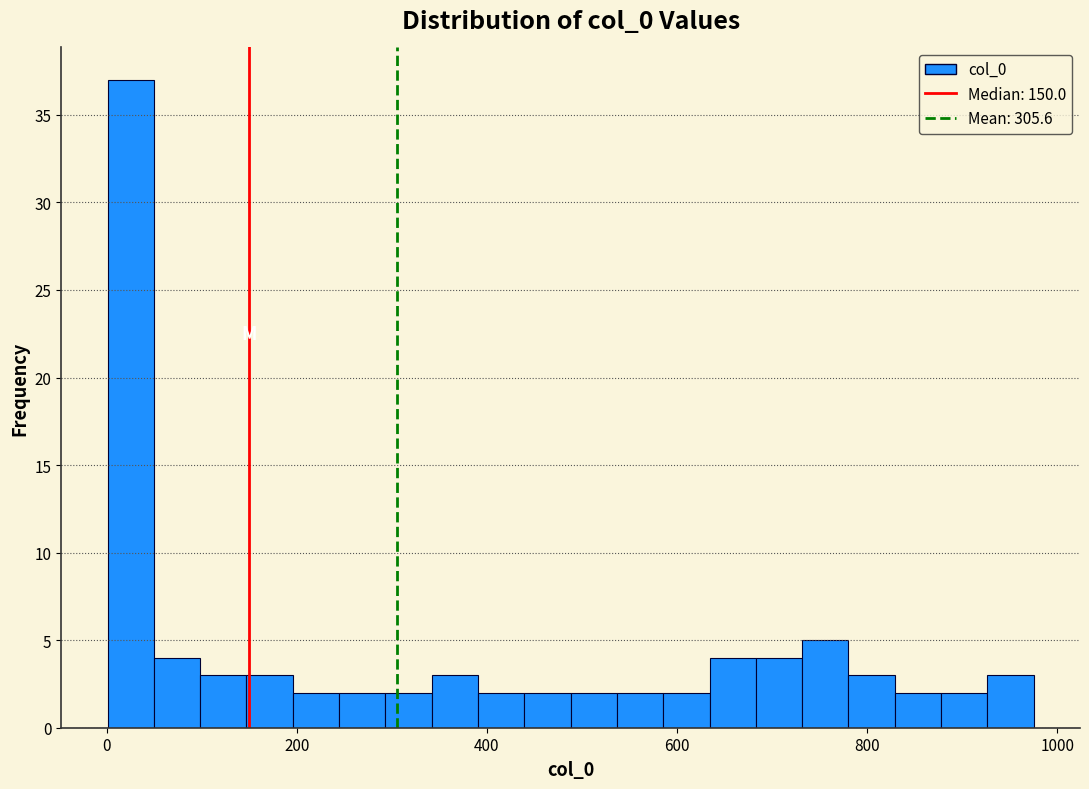

Read against the x-axis, roughly where is the centre of the tallest bar?

20